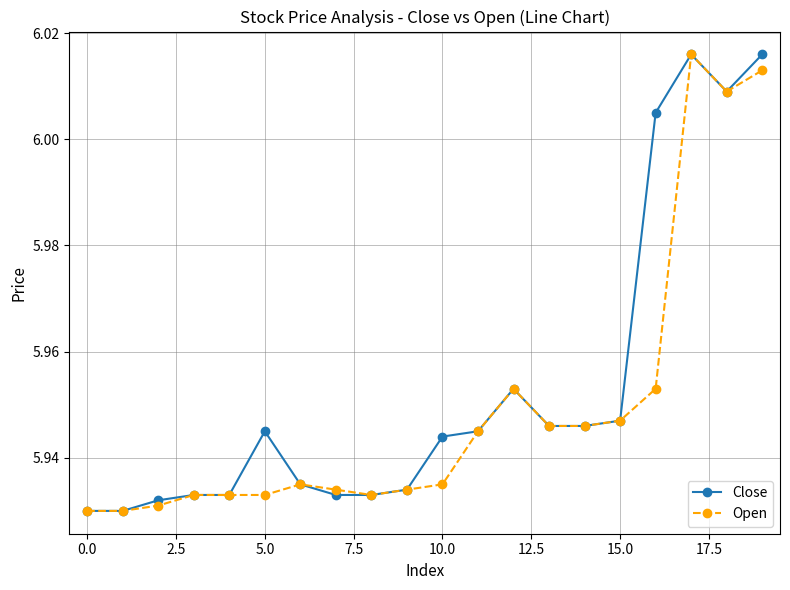

True or false: Open has more than 0 interior local peaks.

True